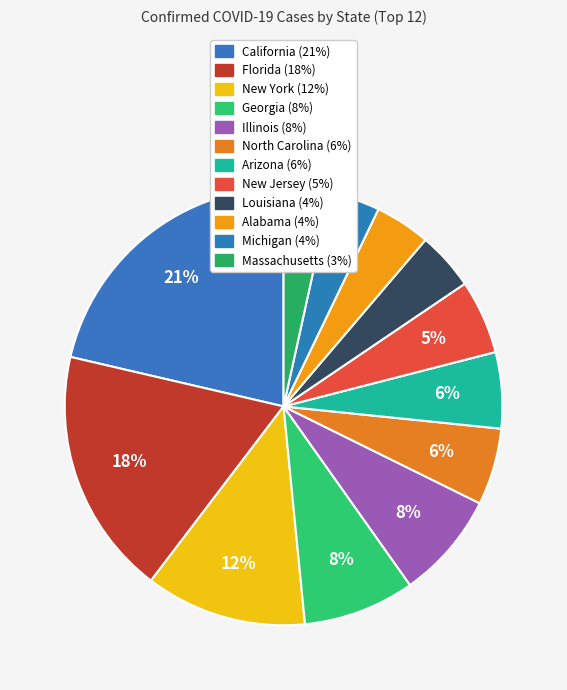

What is the change in value from Georgia to Illinois?

-13978